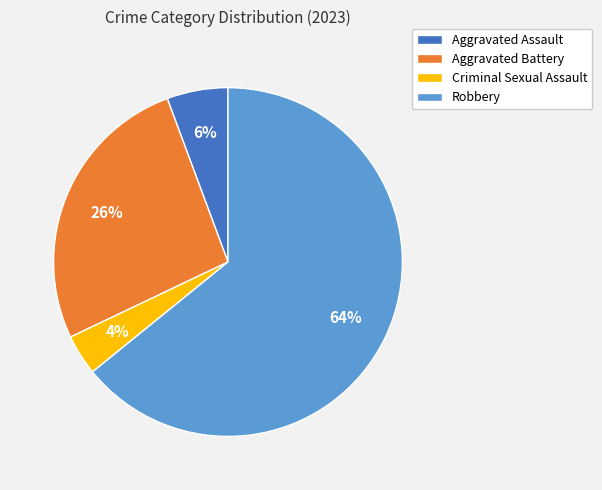

To the nearest percent, what is the average slice percentage?

25%